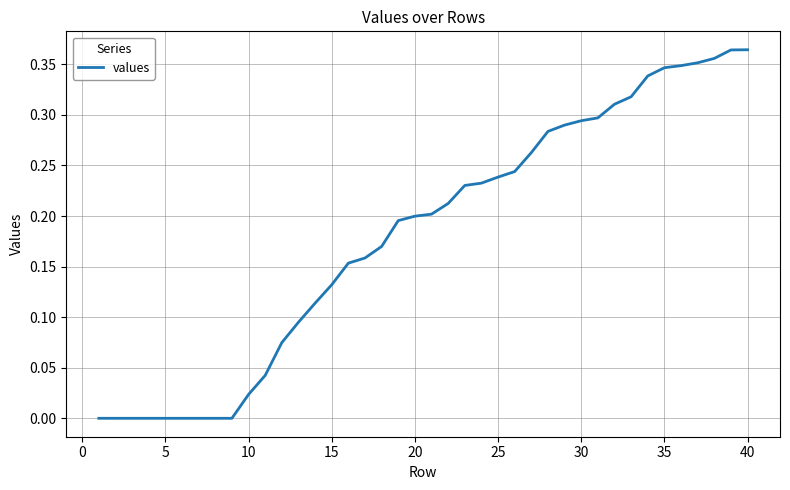

How many lines are shown in the chart?

1